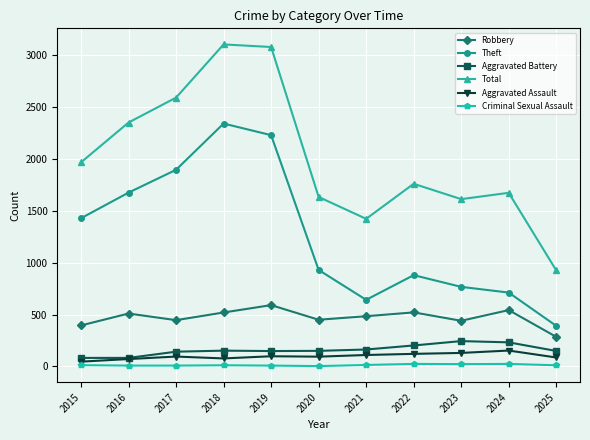

At how many categories does at least one series exceed 2196?

4